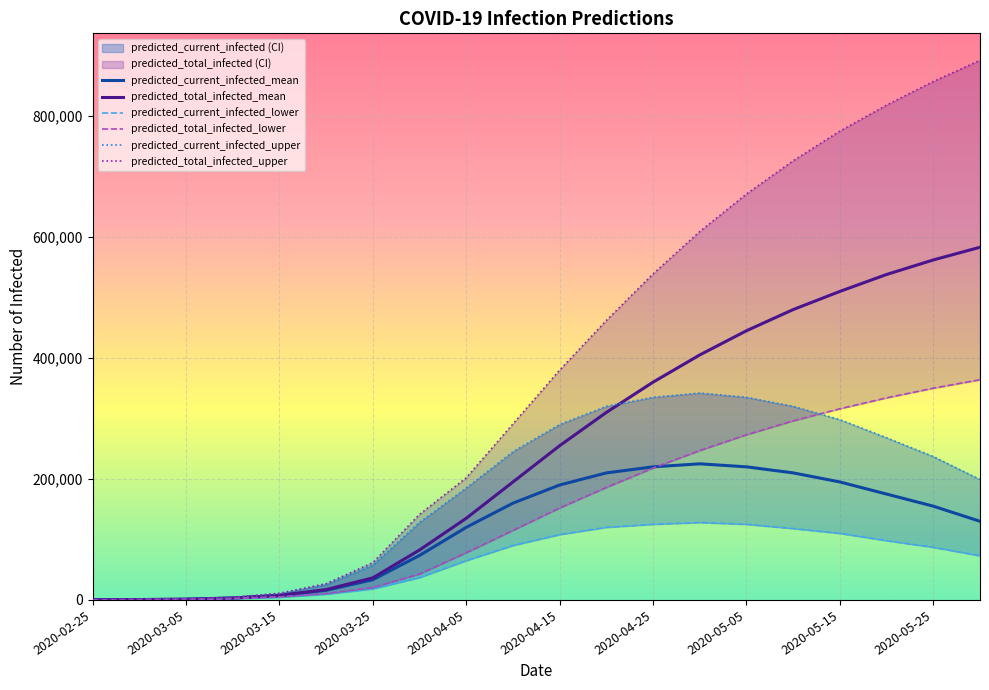

What is the total value across all series at 13?

1956000